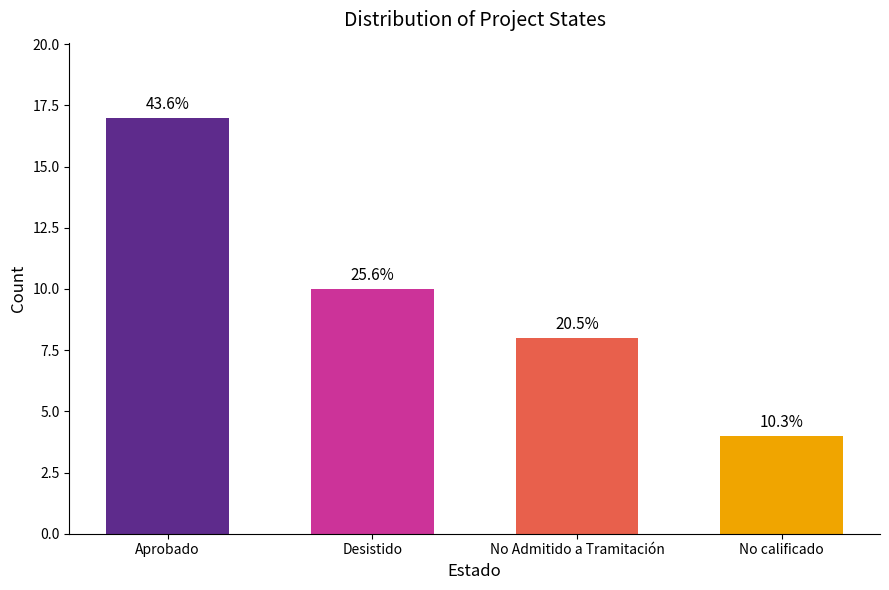

Reading left to right, what are all the values shown in this chart?

17	10	8	4